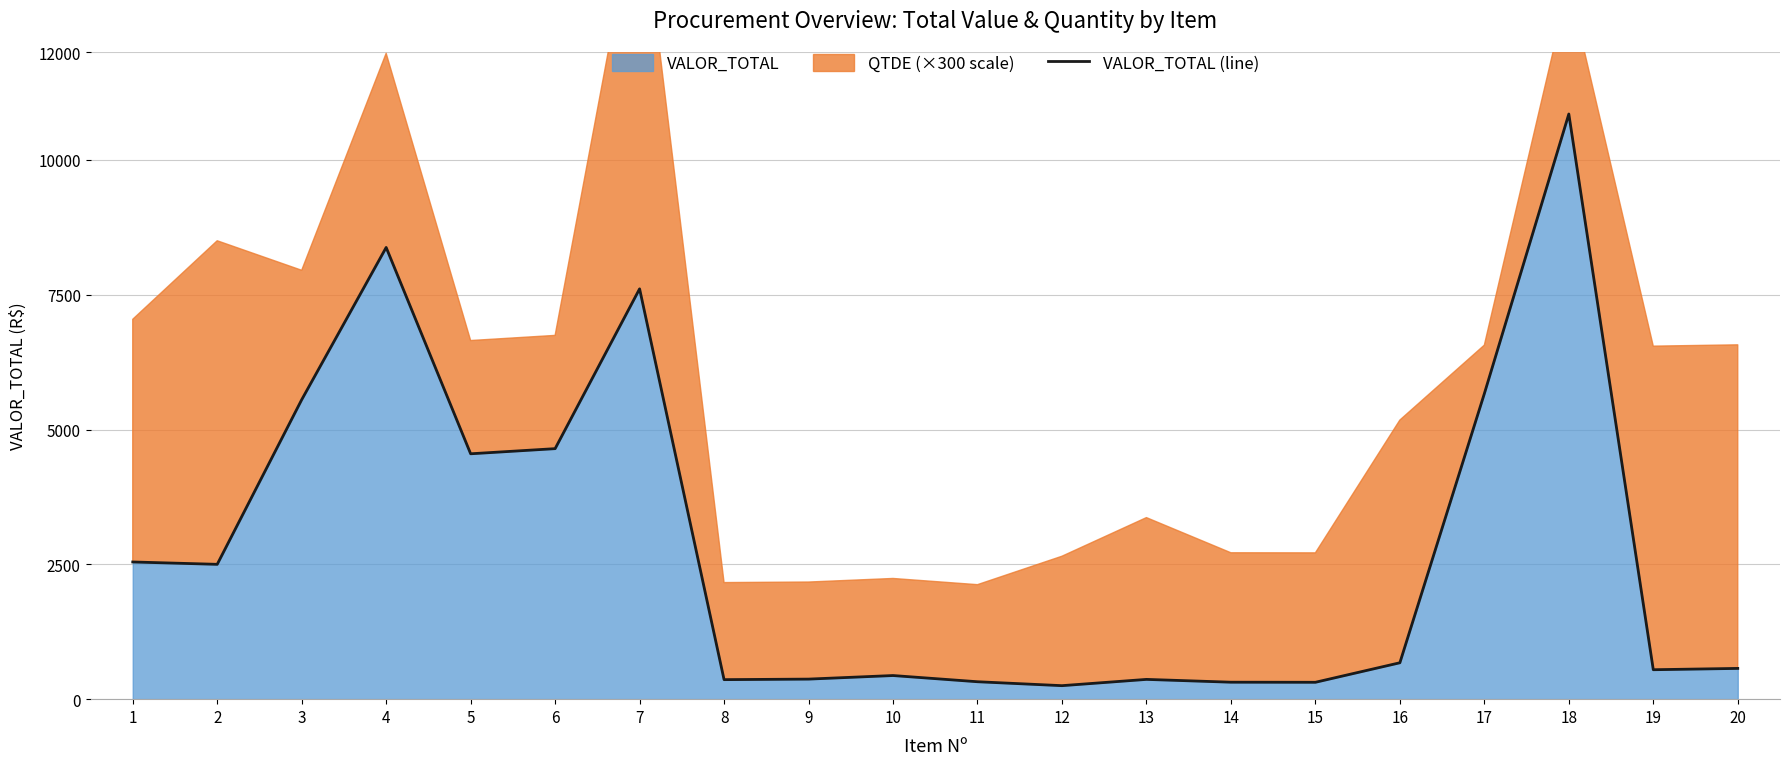

What is the change in value from 10 to 15?

-125.2